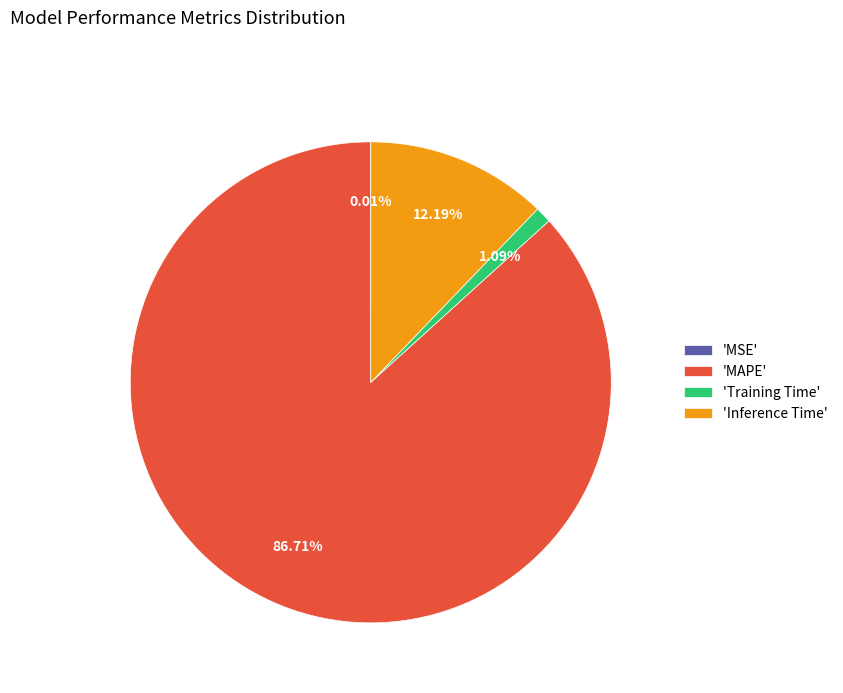

Which has a higher value, 'Inference Time' or 'MAPE'?

'MAPE'